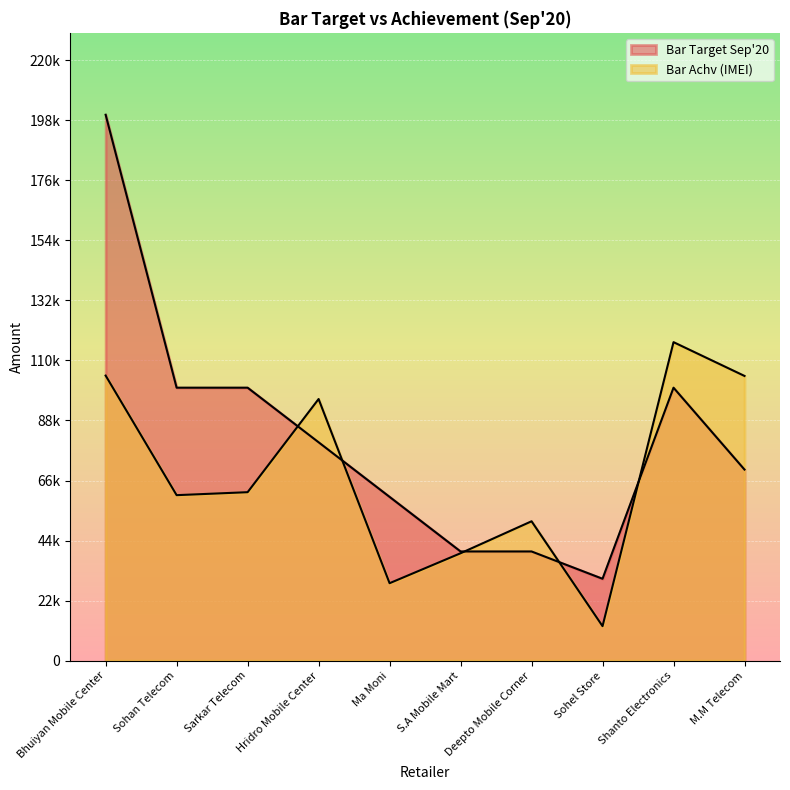

What is the label of the 1st point from the right?

M.M Telecom